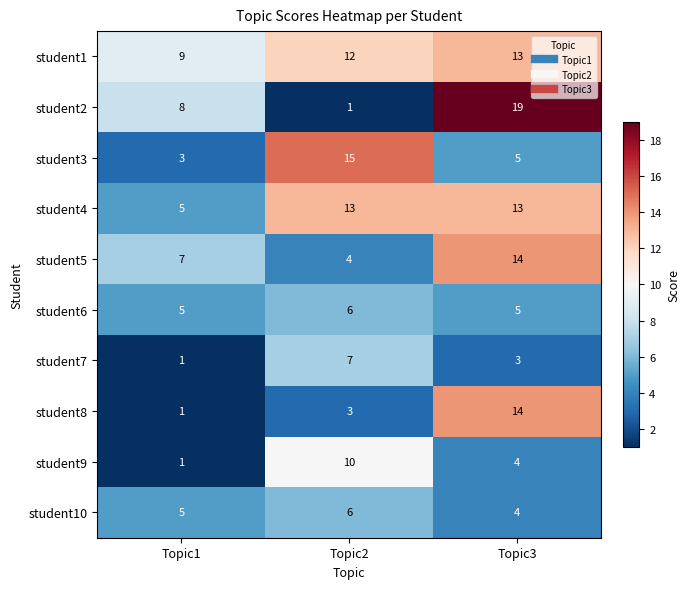

Reading left to right, transcribe all the data shown in this chart.

student1: Topic1=9	Topic2=12	Topic3=13
student2: Topic1=8	Topic2=1	Topic3=19
student3: Topic1=3	Topic2=15	Topic3=5
student4: Topic1=5	Topic2=13	Topic3=13
student5: Topic1=7	Topic2=4	Topic3=14
student6: Topic1=5	Topic2=6	Topic3=5
student7: Topic1=1	Topic2=7	Topic3=3
student8: Topic1=1	Topic2=3	Topic3=14
student9: Topic1=1	Topic2=10	Topic3=4
student10: Topic1=5	Topic2=6	Topic3=4